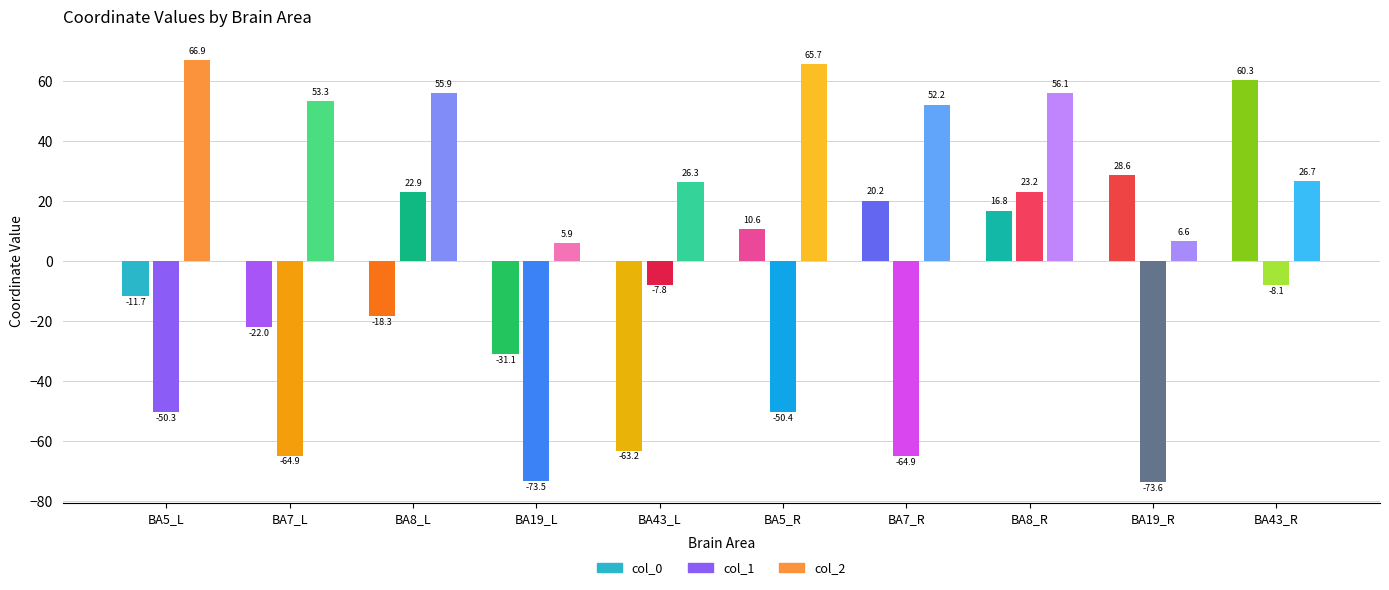

What position from the right is BA19_L?

7